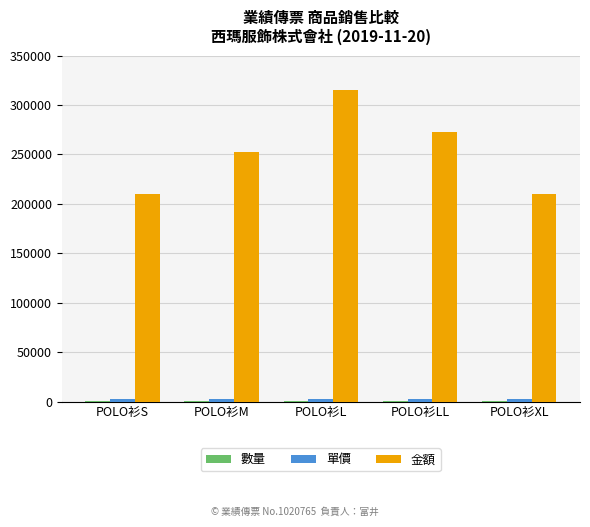

Between POLO衫S and POLO衫M, which series saw the biggest shift?

金額